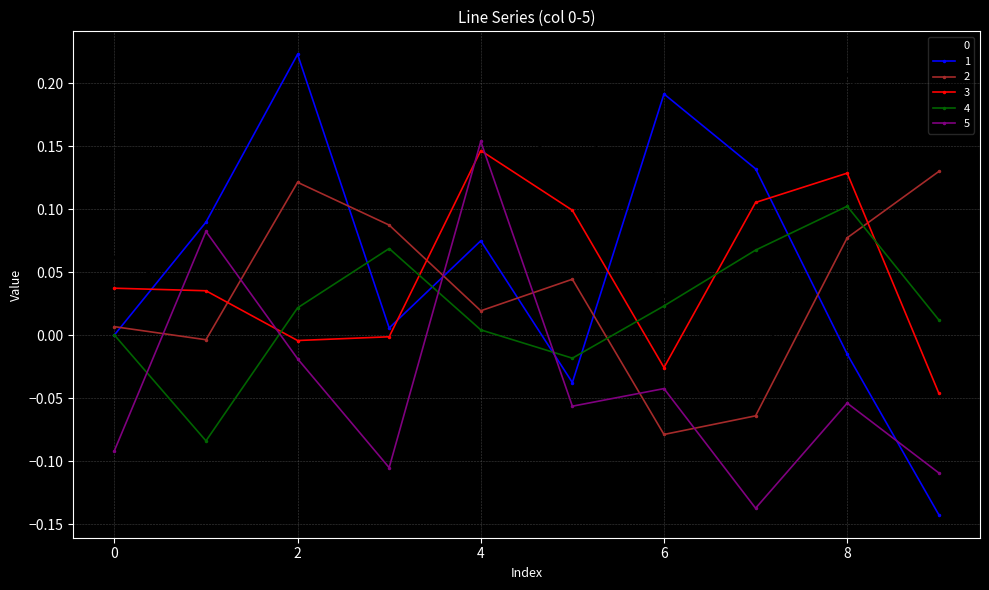

After their last crossing, which series has the higher values: 2 or 1?

2